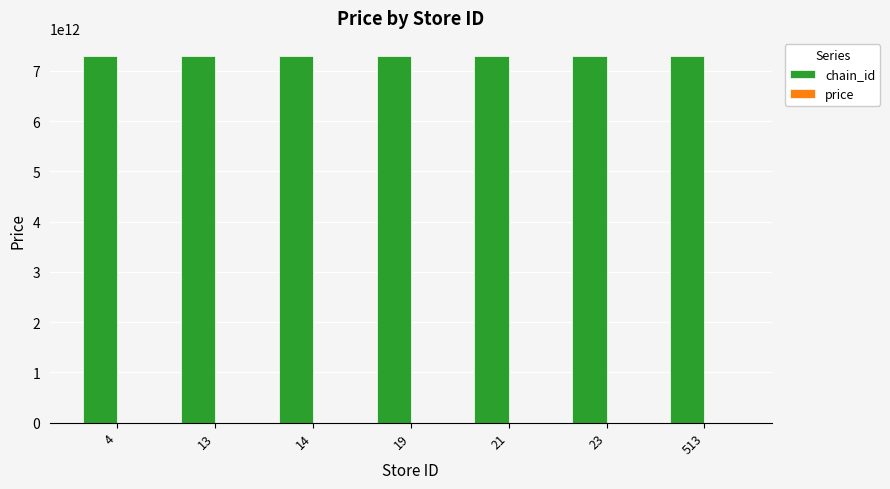

Count the number of data series in this chart.

2